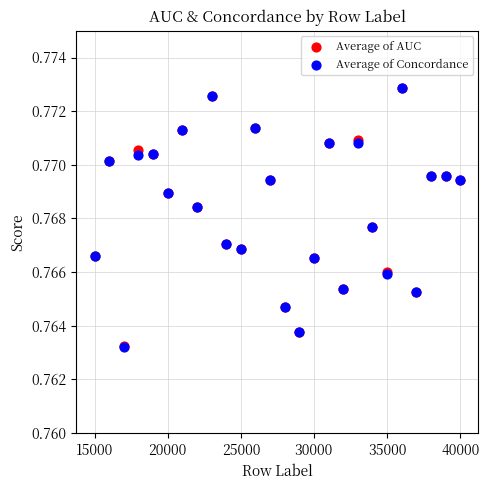

What are all the series names shown in the legend?

Average of AUC, Average of Concordance